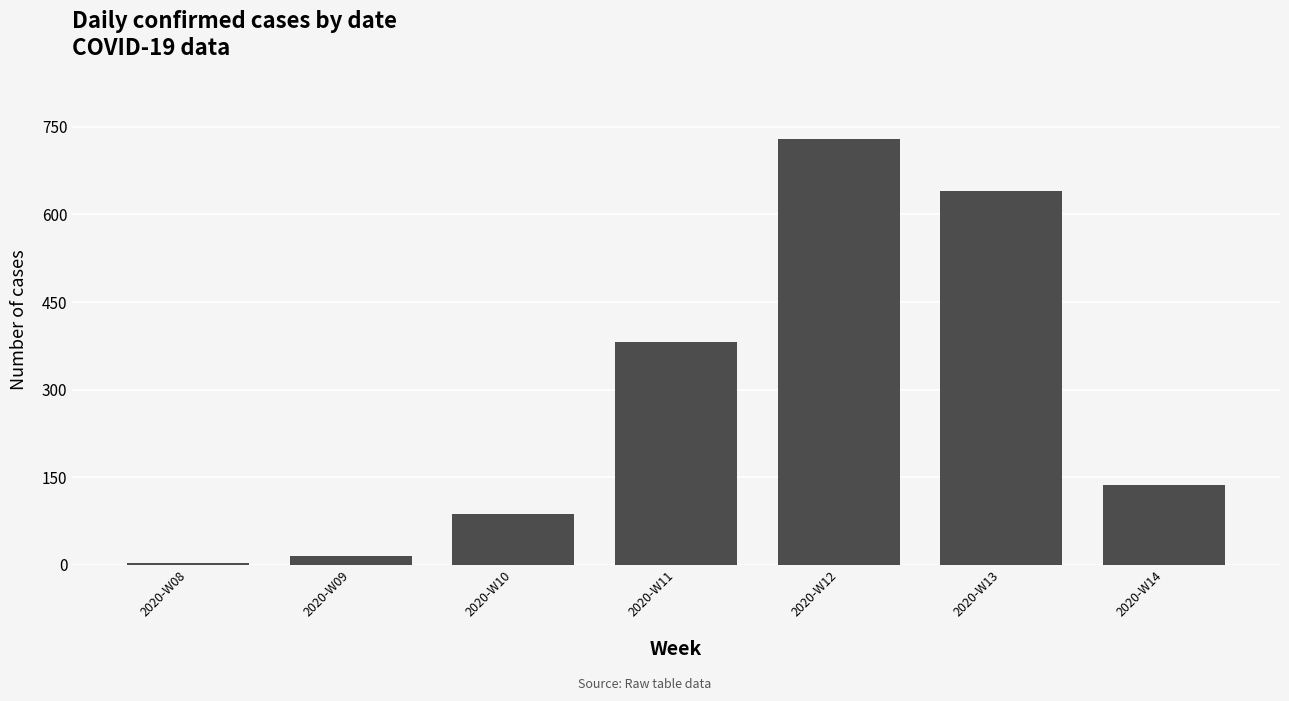

Which label corresponds to the largest value in the chart?

2020-W12